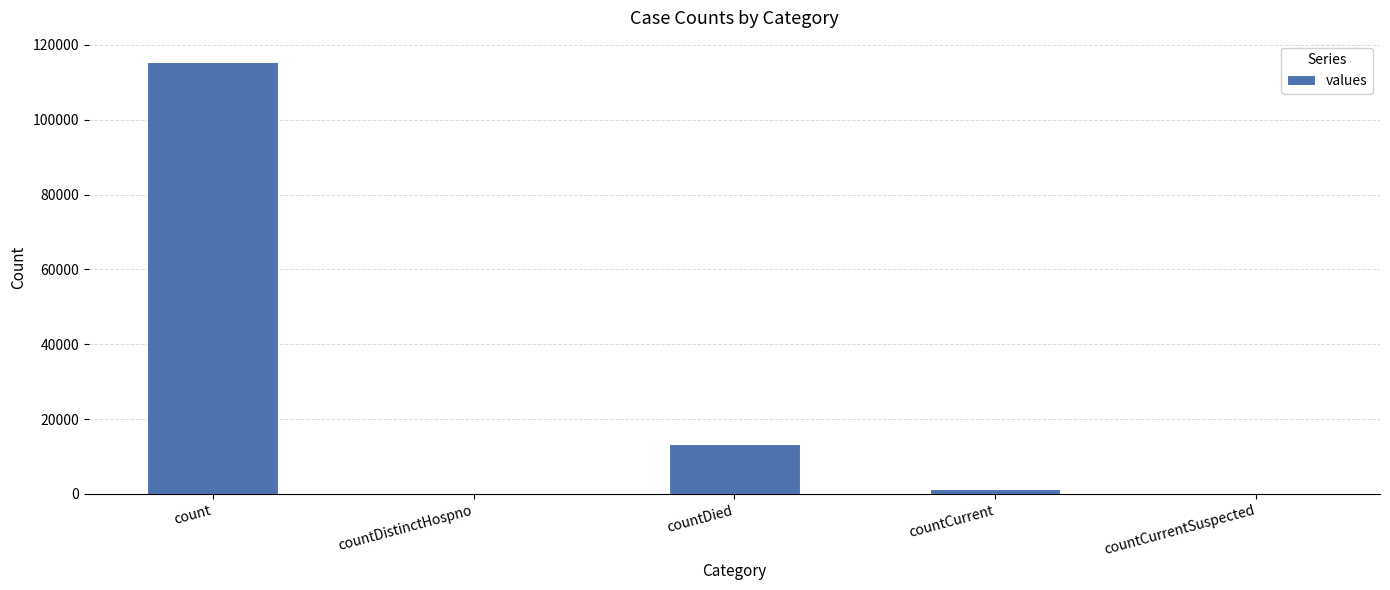

Reading left to right, transcribe all the data shown in this chart.

count=115379	countDistinctHospno=0	countDied=13343	countCurrent=1383	countCurrentSuspected=0